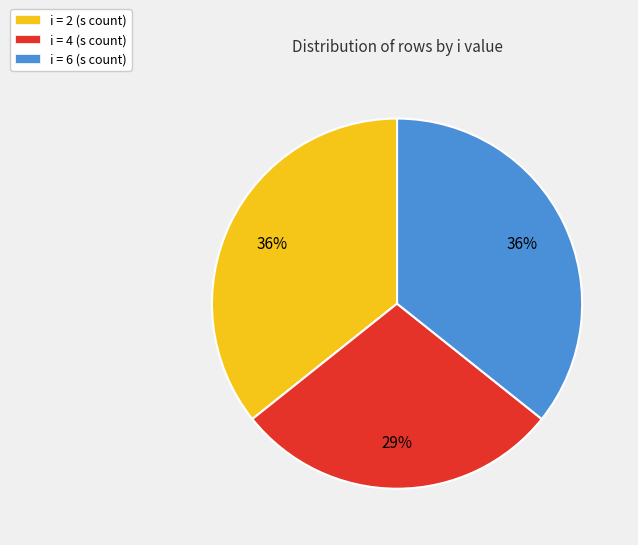

What is the smallest slice in the pie chart?

i = 4 (s count)